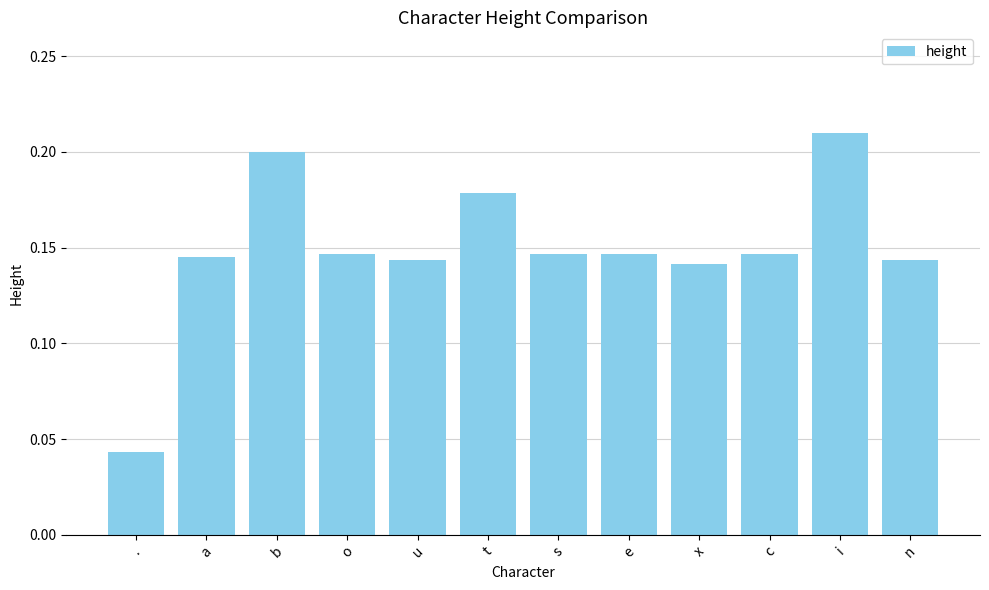

Does the chart contain any negative values?

No